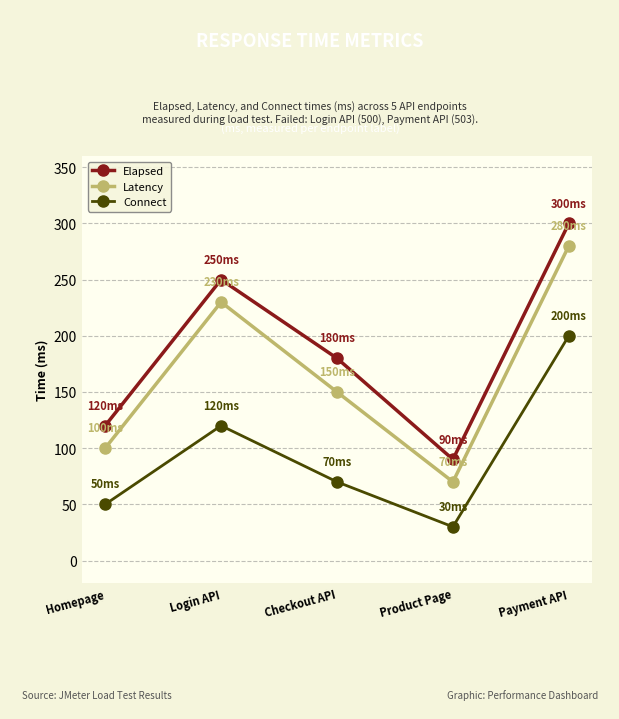

What is the approximate value of Connect at Checkout API?

70